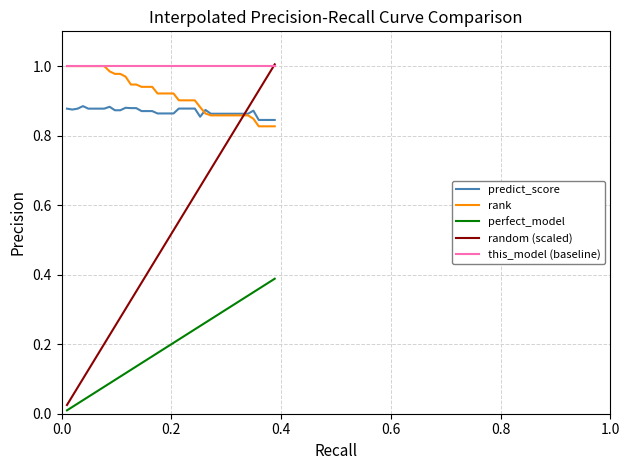

True or false: predict_score and this_model (baseline) cross at least once.

False